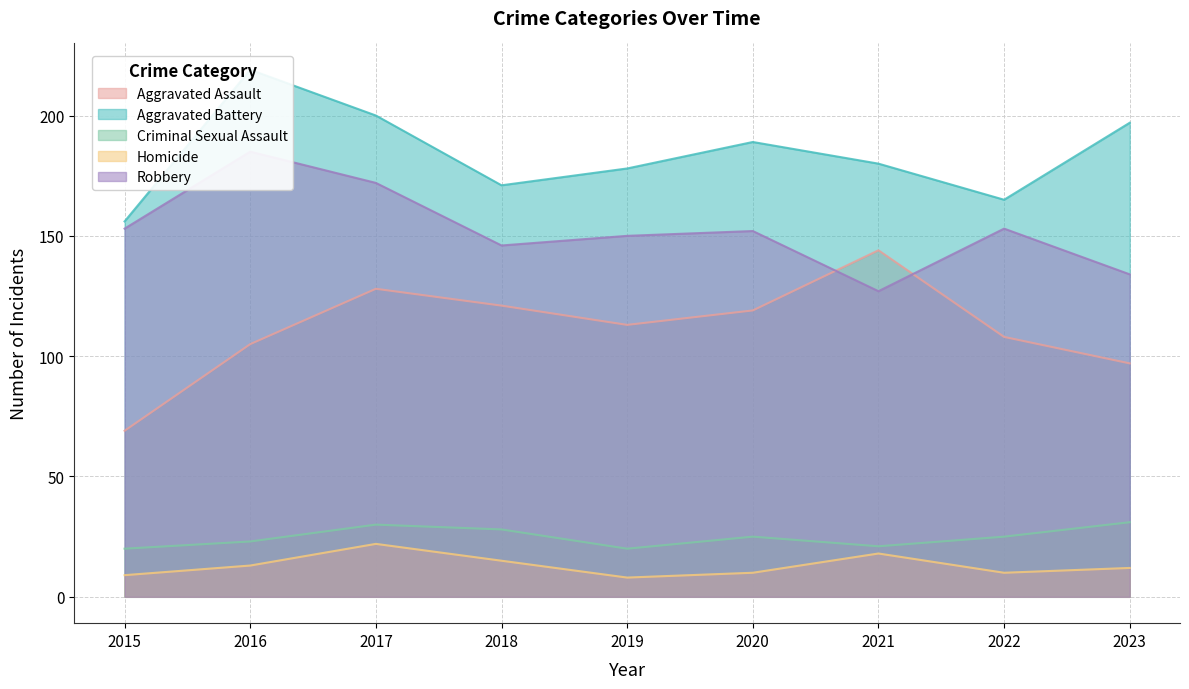

What is the total value across all series at 2017?

552